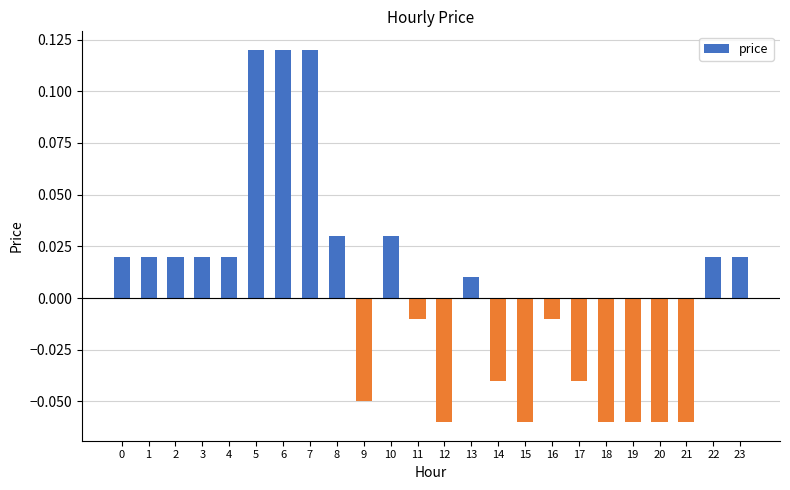

Which has a higher value, 18 or 3?

3